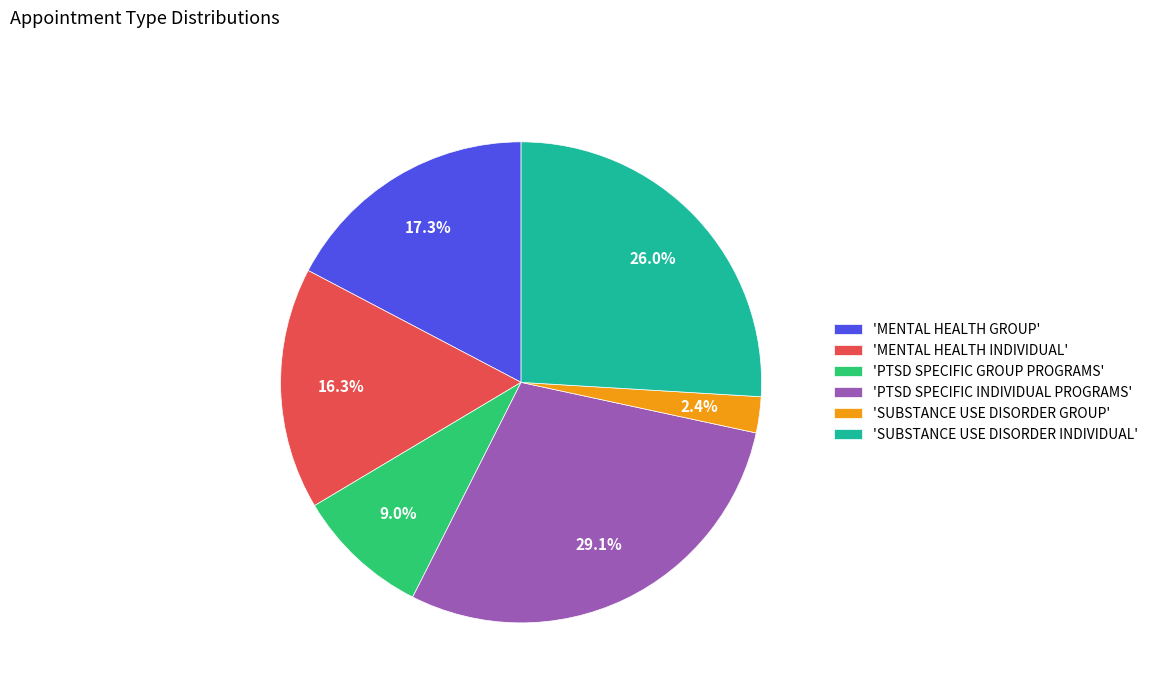

Between 'PTSD SPECIFIC GROUP PROGRAMS' and 'MENTAL HEALTH GROUP', which is larger?

'MENTAL HEALTH GROUP'